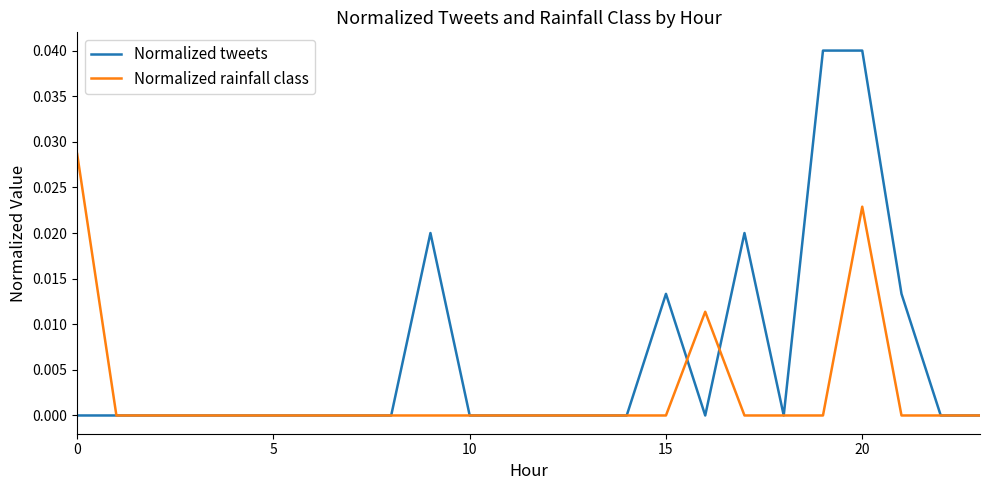

What are all the series names shown in the legend?

Normalized tweets, Normalized rainfall class